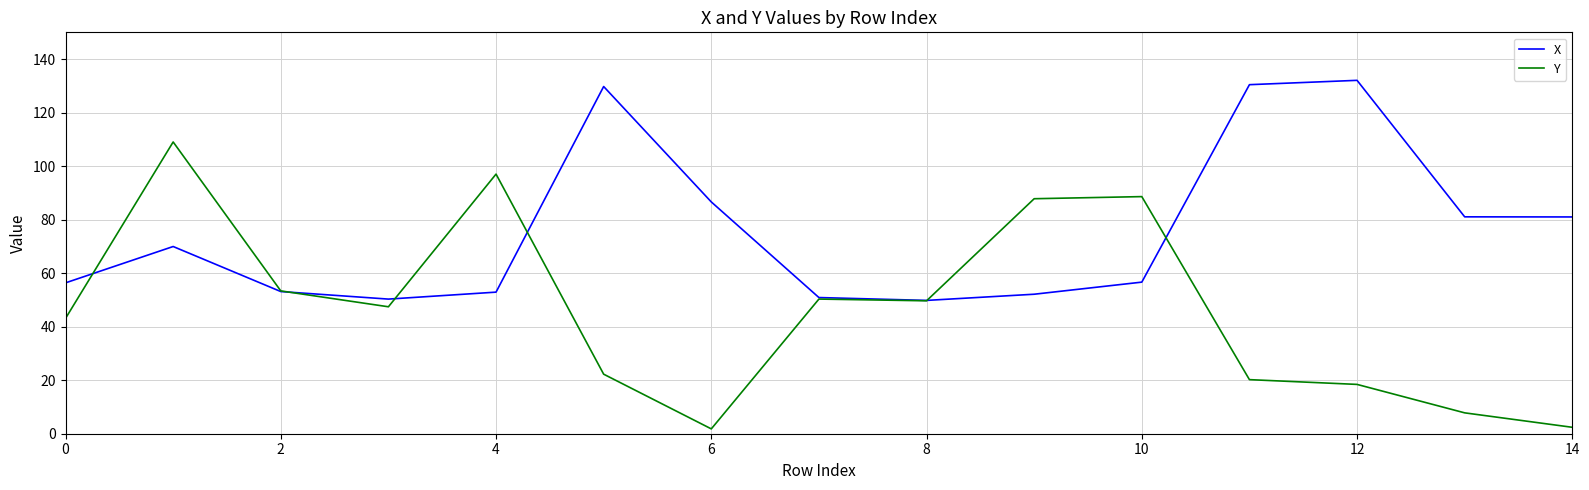

Rank the series by their maximum value, from highest to lowest.

X, Y